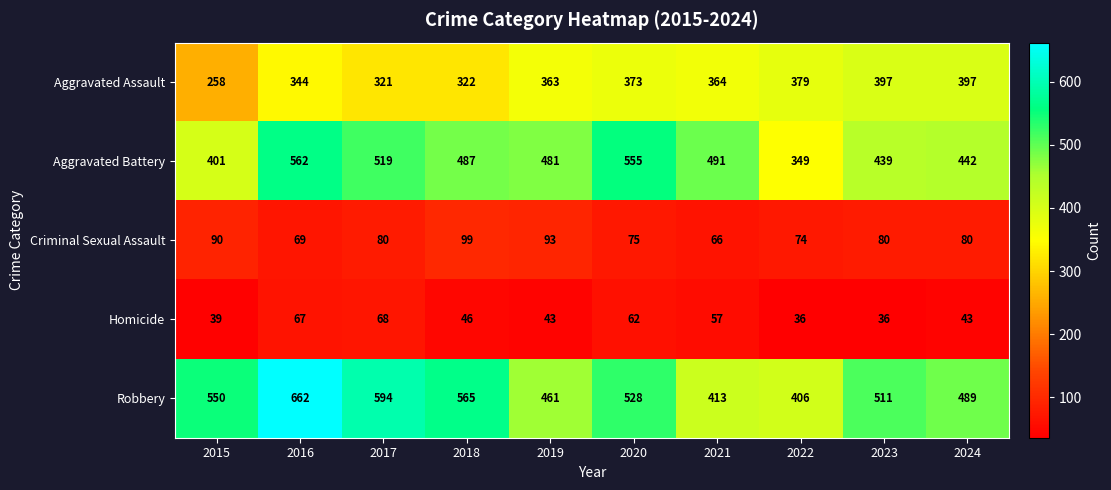

How many categories are shown in the chart?

10